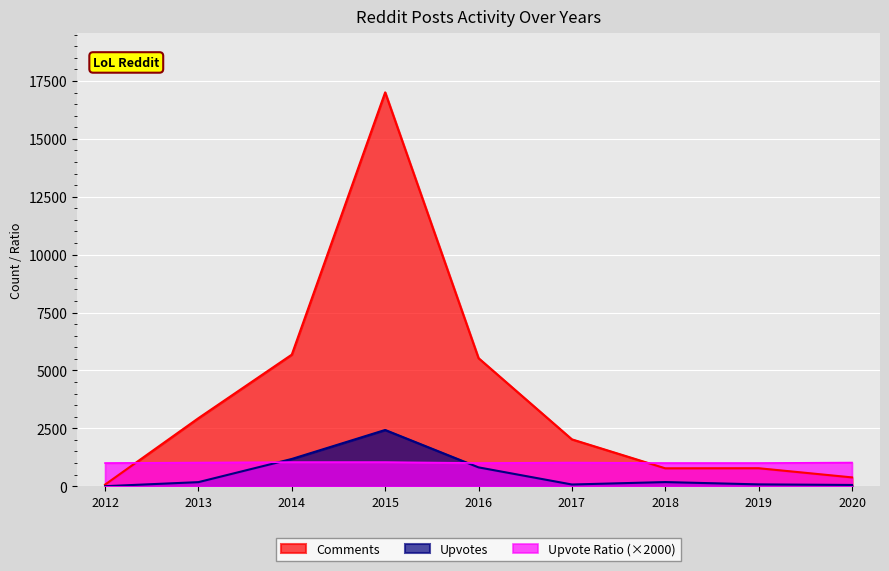

The Comments series shows 2023 at 2017. True or false?

True